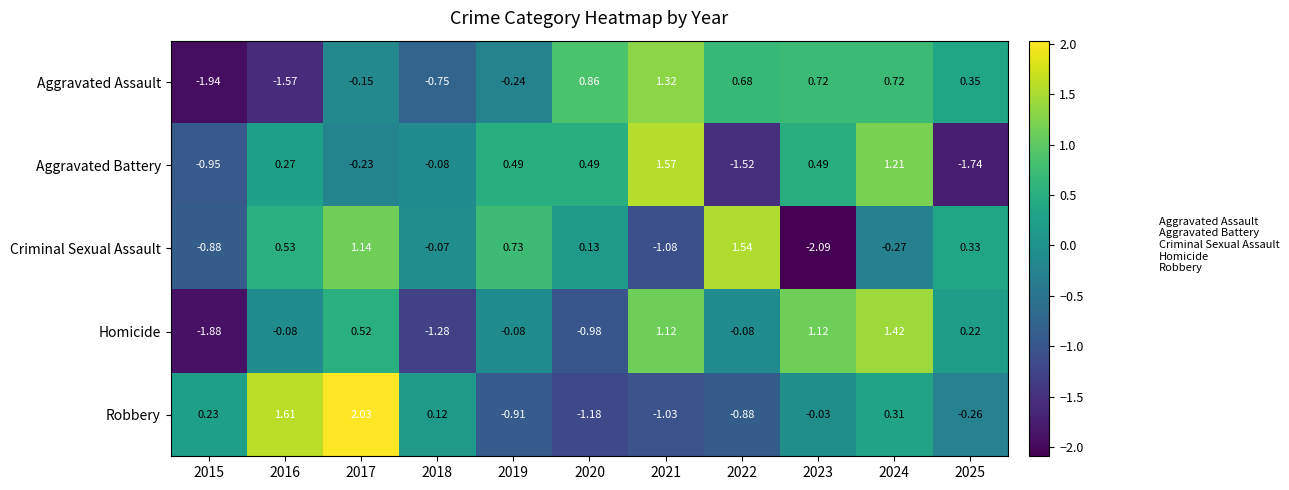

Count the number of data series in this chart.

5